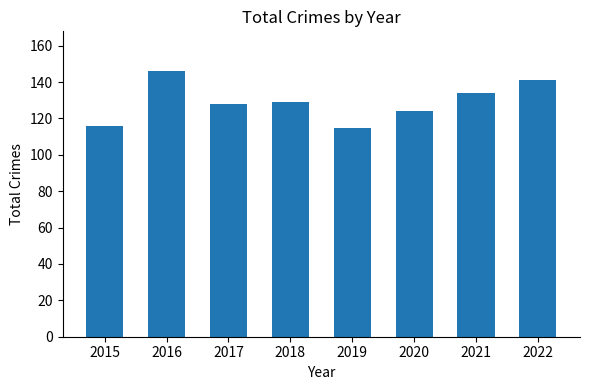

What is the greatest value displayed?

146